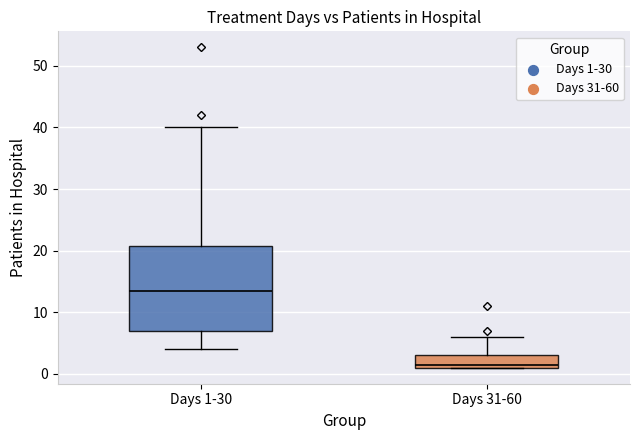

Which box has the lowest median line?

Days 31-60